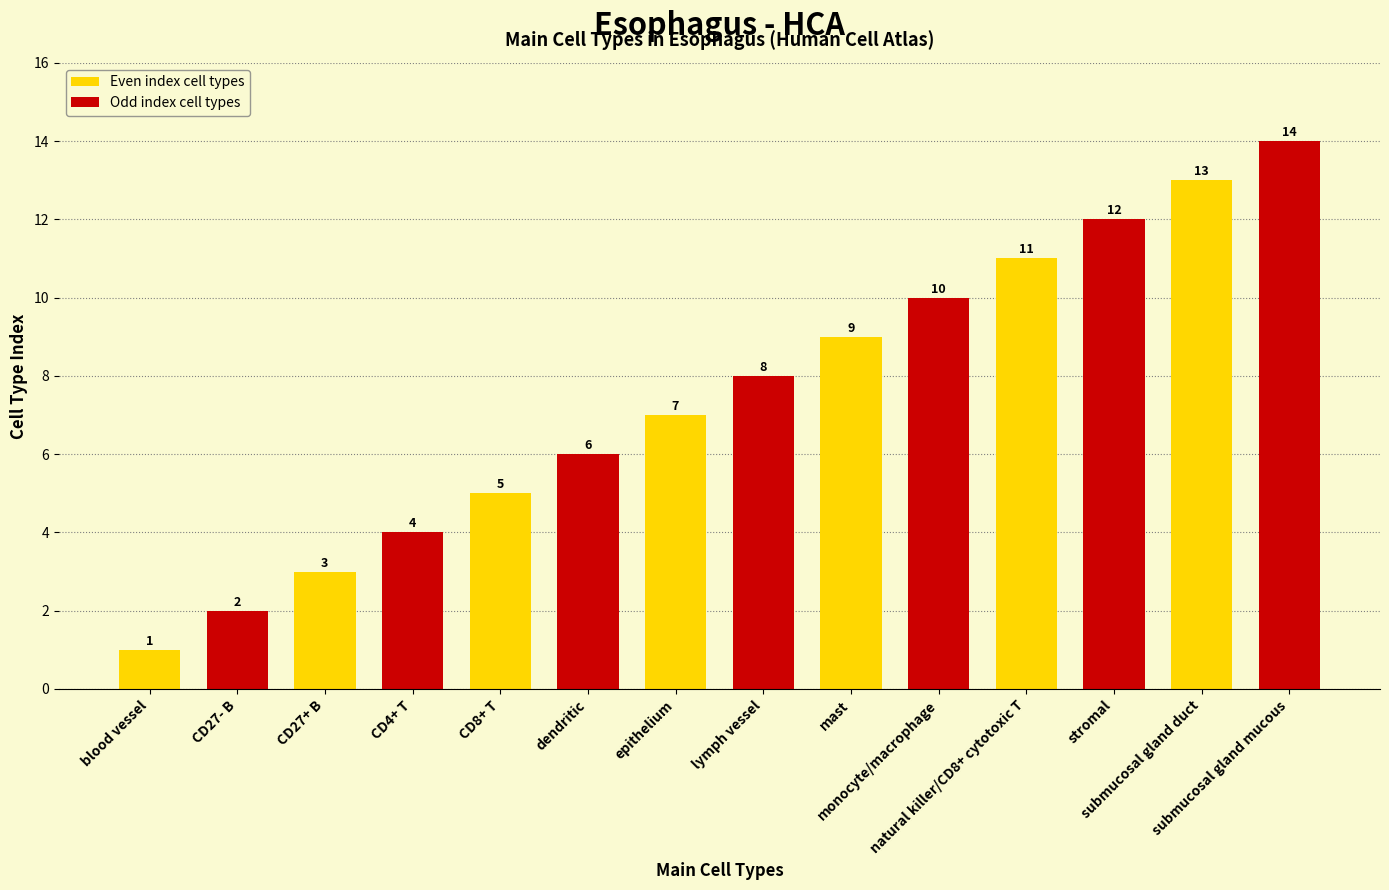

What is the label of the 9th bar from the left?

mast